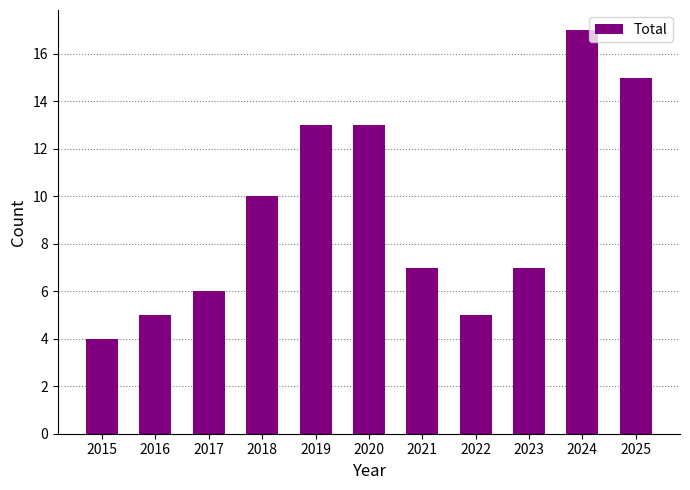

Are the bars horizontal?

No